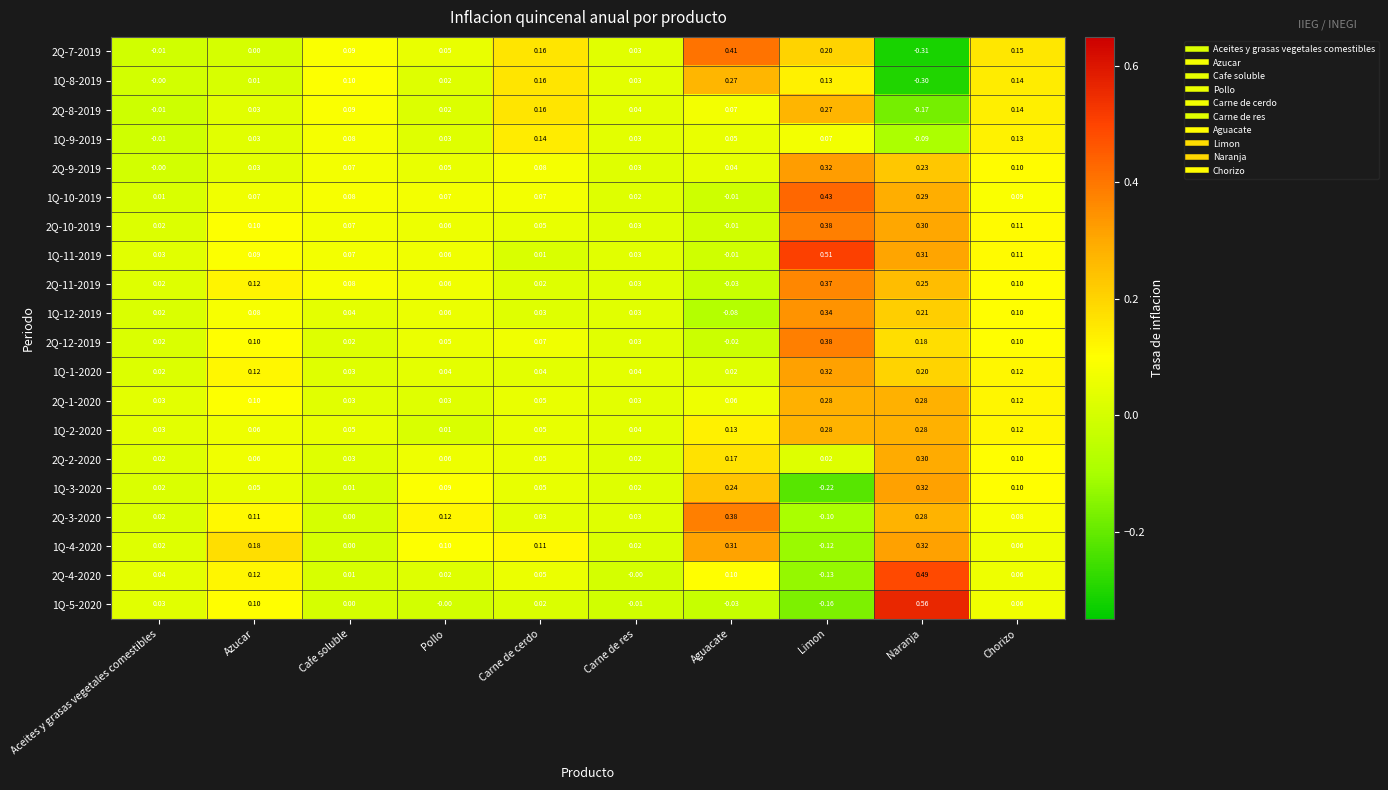

Which series has the largest total across all categories?

1Q-11-2019